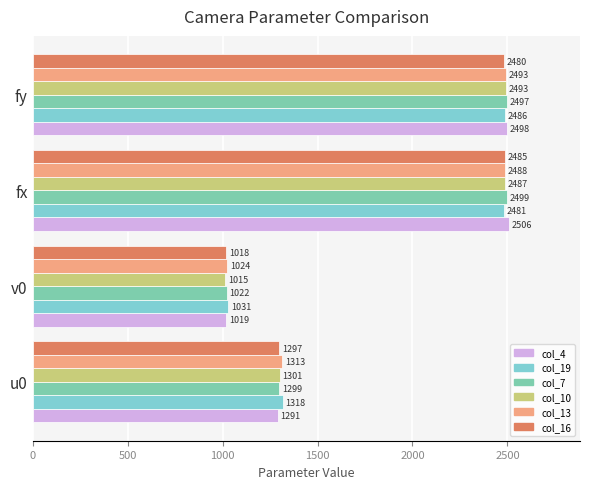

What is the value of the col_19 bar at the 4th from the left?

2486.0